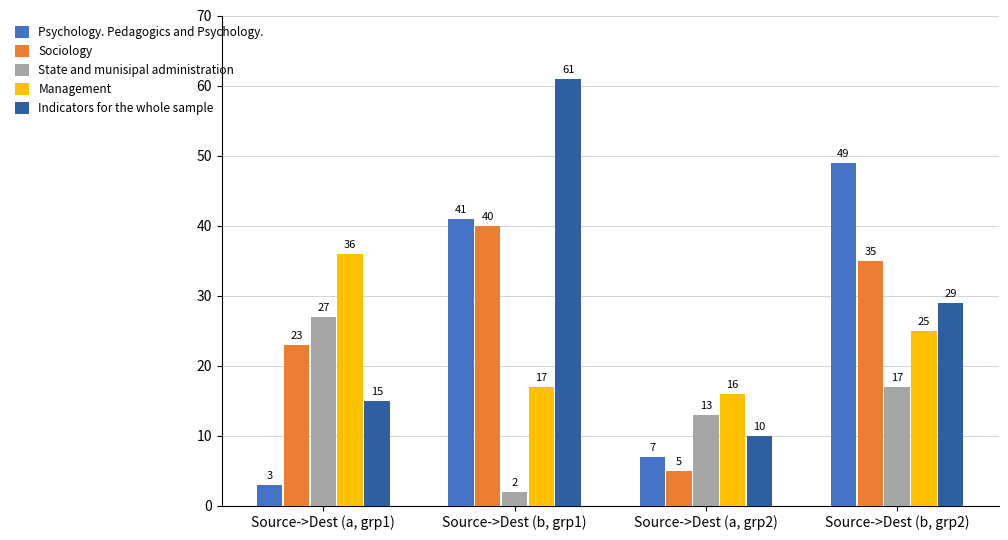

Between Source->Dest (b, grp1) and Source->Dest (b, grp2), which series saw the biggest shift?

Indicators for the whole sample